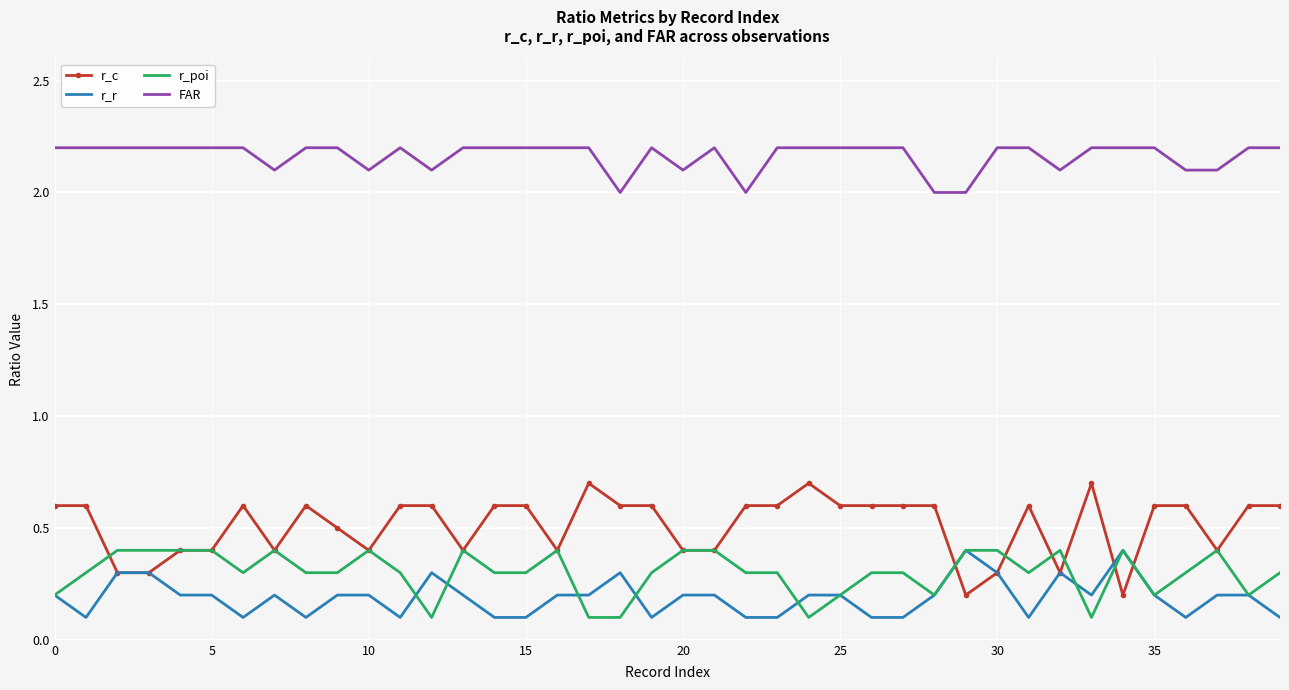

True or false: FAR and r_r intersect in this chart.

False